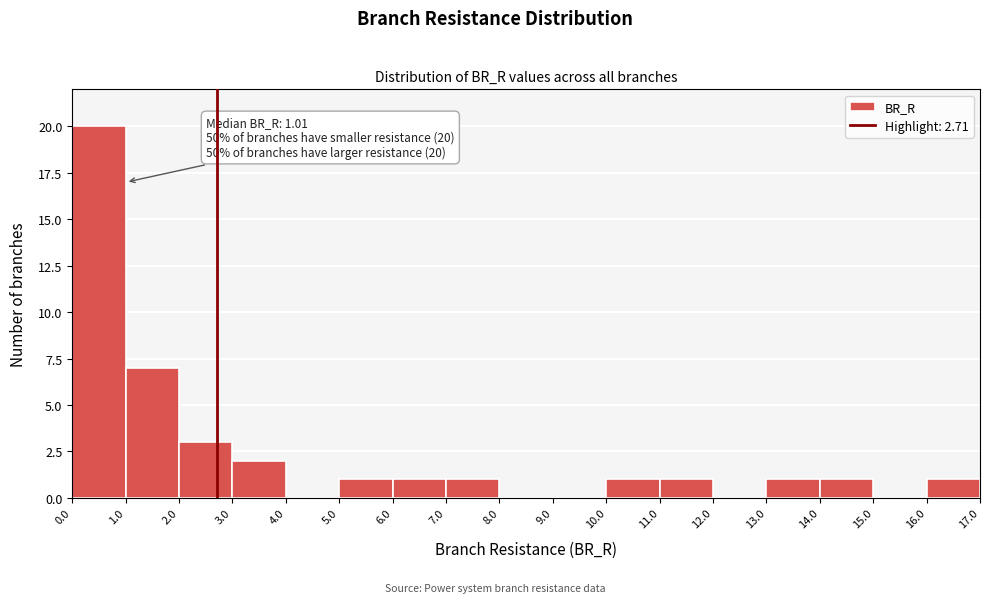

Which range on the x-axis has the tallest bar?

0.0 to 1.0